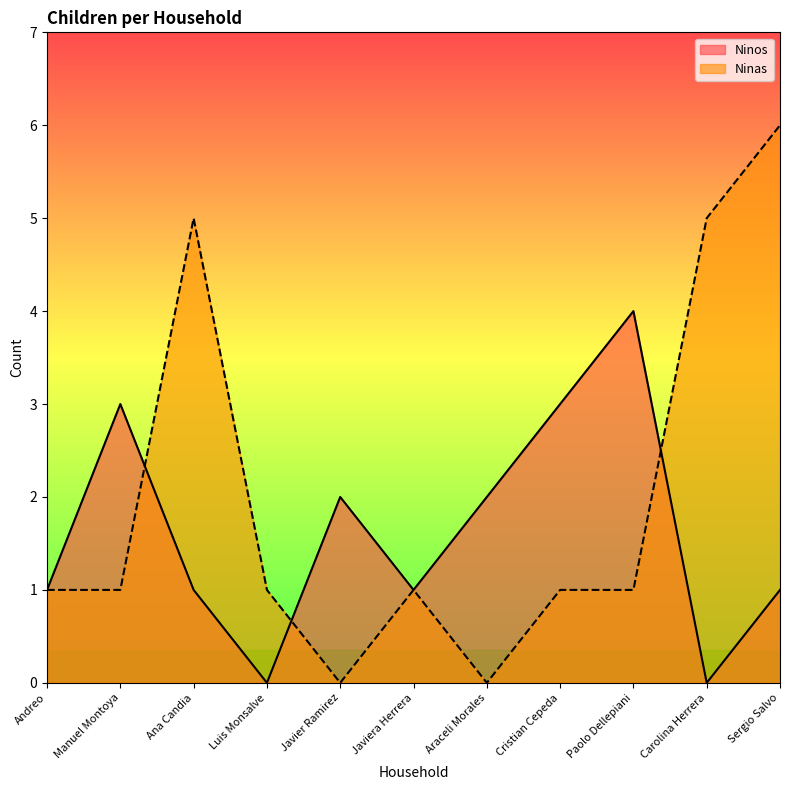

Where is Ninas nearest to the value 3?

Andreo